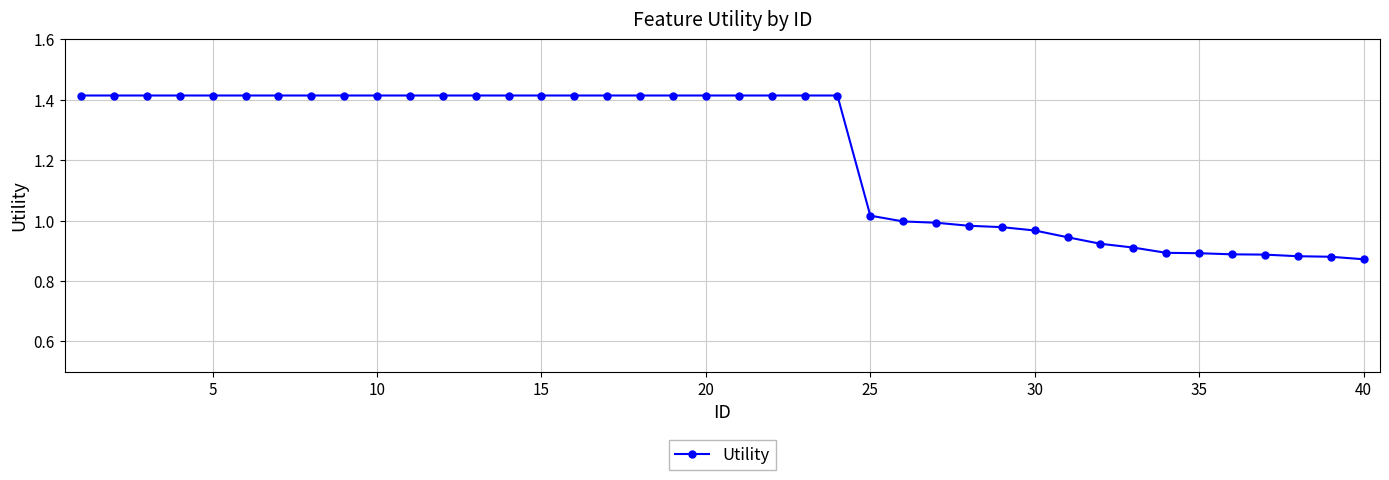

What is the difference between the maximum and minimum values?

0.5